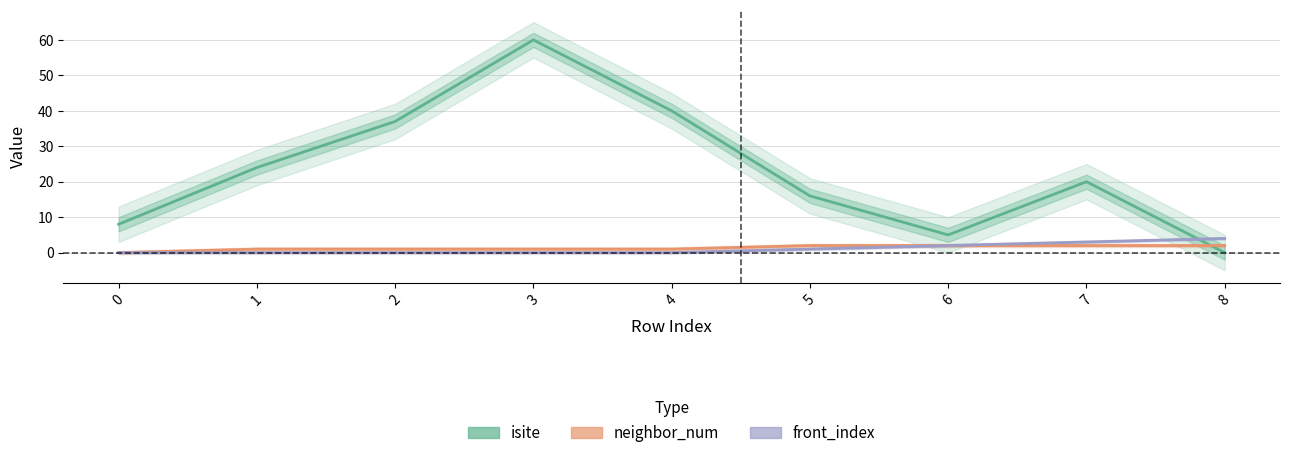

What are all the series names shown in the legend?

isite, neighbor_num, front_index